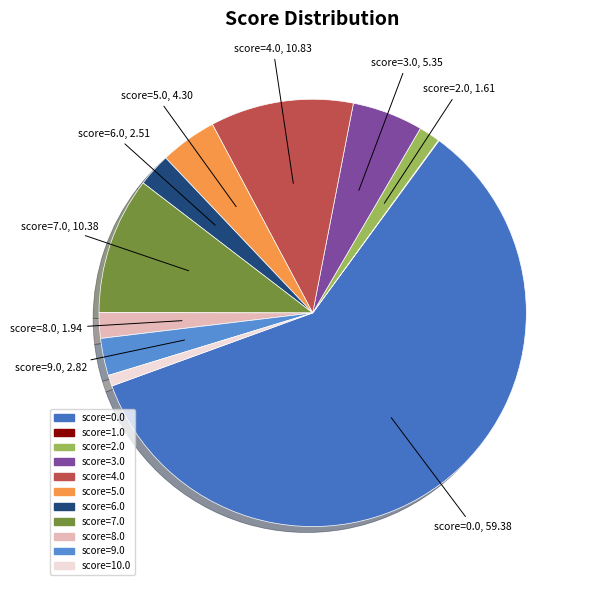

Which category has the biggest portion of the pie?

score=0.0